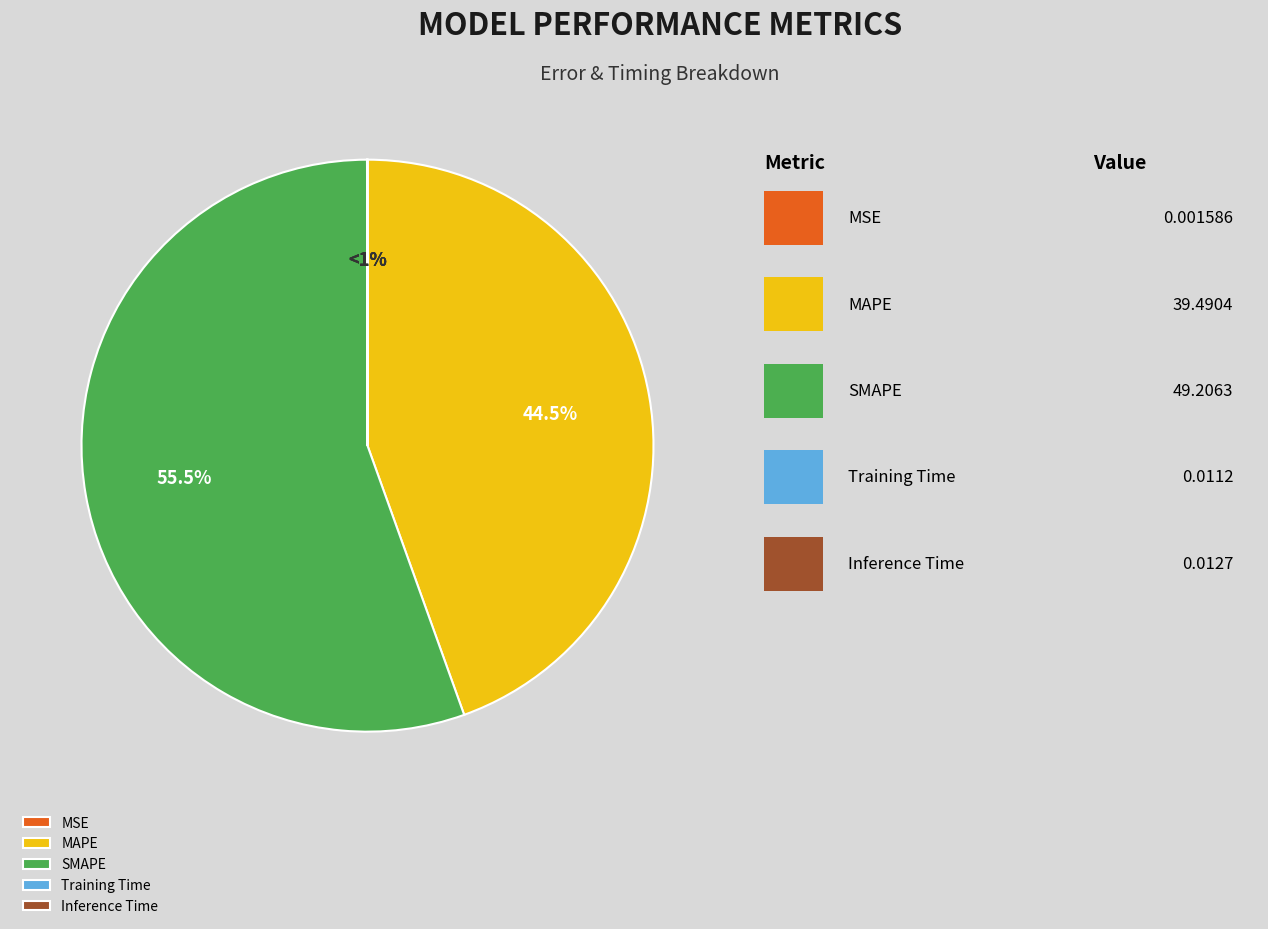

To the nearest percent, what is the difference between the MSE and SMAPE slice percentages?

55%